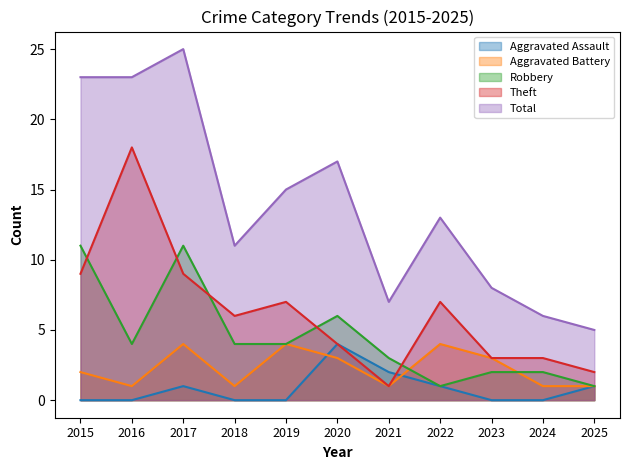

Between 2018 and 2022, which is larger?

2022